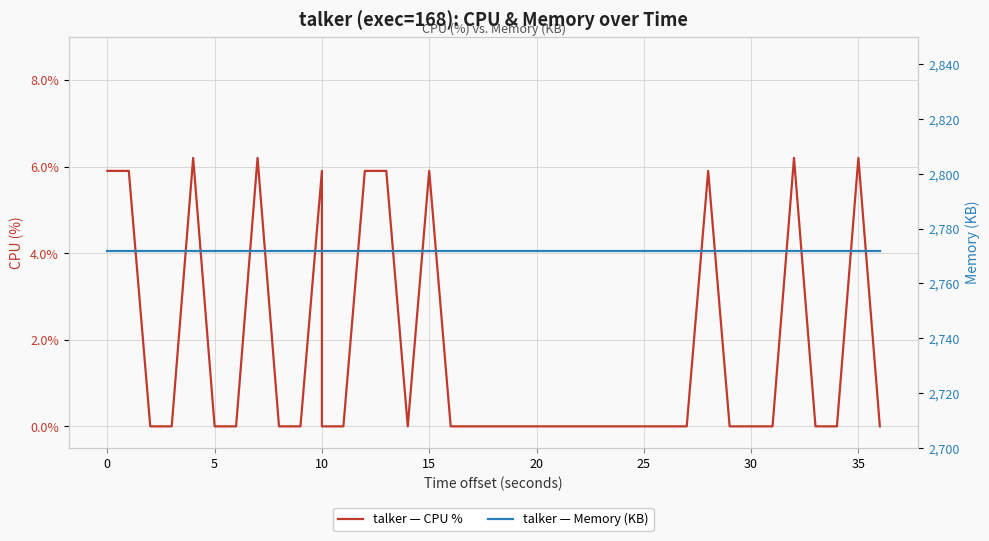

Reading right to left, transcribe all the data shown in this chart.

talker — CPU %: 0.0	6.2	0.0	0.0	6.2	0.0	0.0	0.0	0.0	5.9	0.0	0.0	0.0	0.0	0.0	0.0	0.0	0.0	0.0	0.0	0.0	0.0	0.0	5.9	0.0	5.9	5.9	0.0	0.0	5.9	0.0	0.0	6.2	0.0	0.0	6.2	0.0	0.0	5.9	5.9
talker — Memory (KB): 2772.0	2772.0	2772.0	2772.0	2772.0	2772.0	2772.0	2772.0	2772.0	2772.0	2772.0	2772.0	2772.0	2772.0	2772.0	2772.0	2772.0	2772.0	2772.0	2772.0	2772.0	2772.0	2772.0	2772.0	2772.0	2772.0	2772.0	2772.0	2772.0	2772.0	2772.0	2772.0	2772.0	2772.0	2772.0	2772.0	2772.0	2772.0	2772.0	2772.0